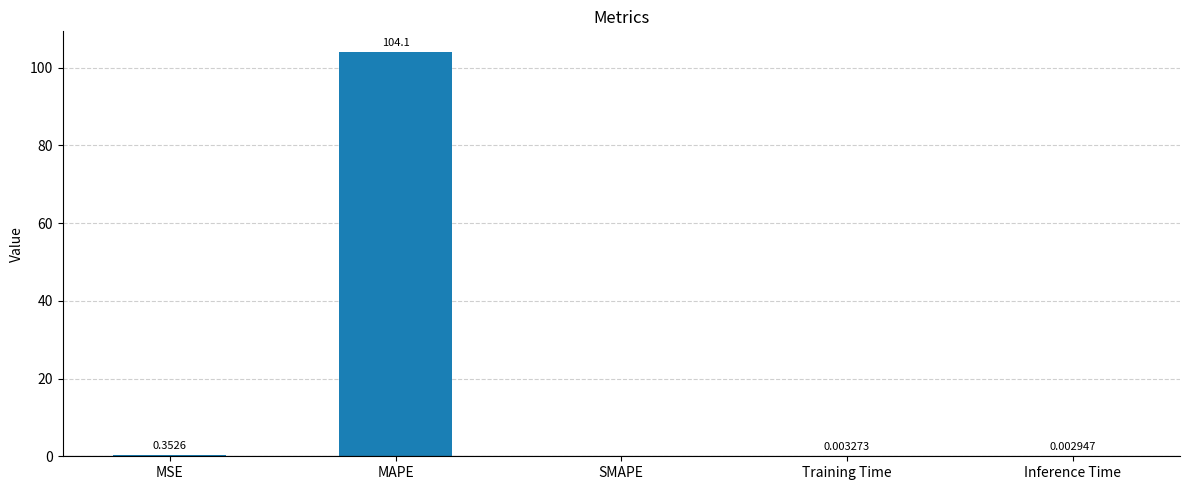

What is the change in value from MAPE to Training Time?

-104.1